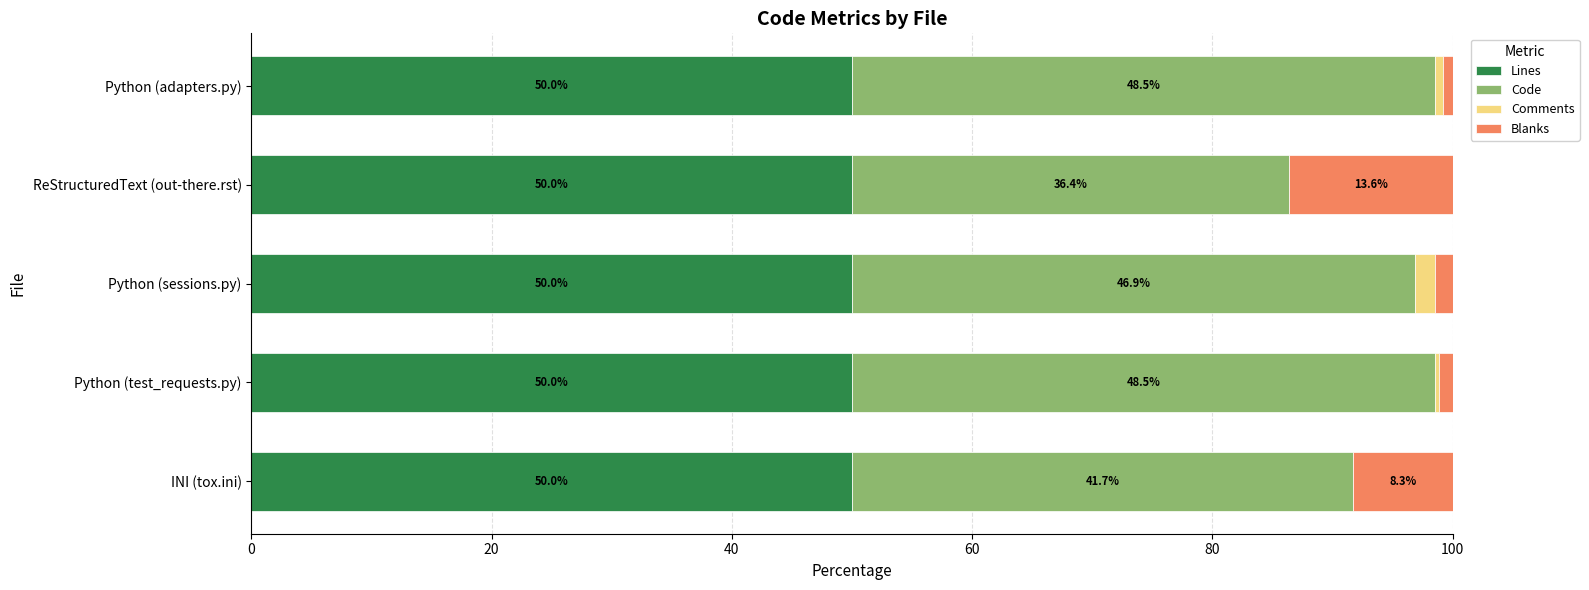

Is it true that Lines equals 50.0 at Python (sessions.py)?

True